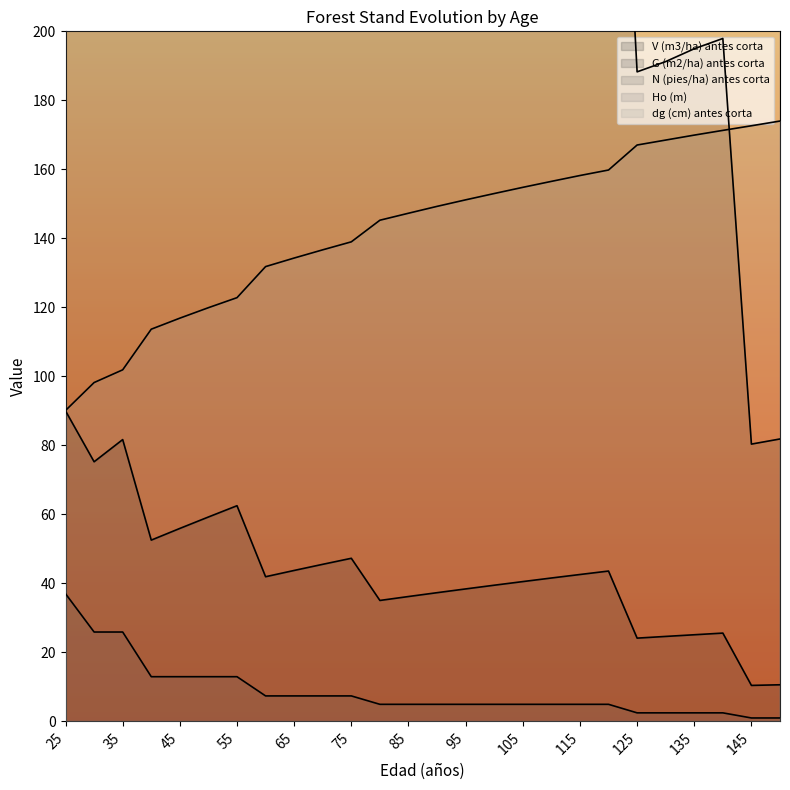

What is the sum of all N (pies/ha) antes corta values?

226.5